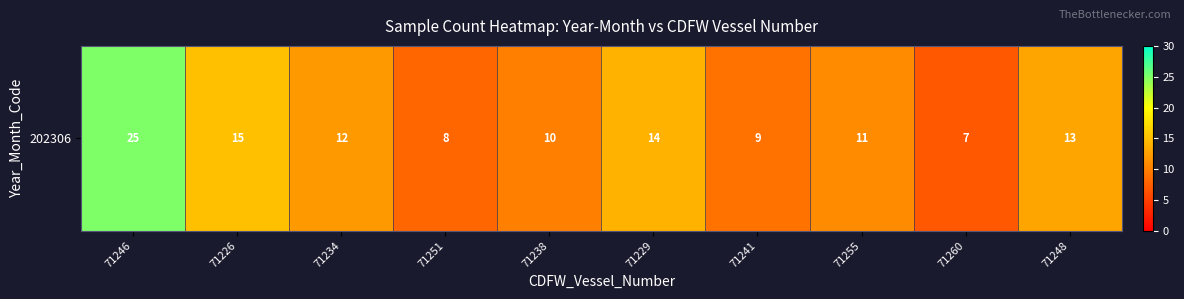

What is the maximum value shown in the chart?

25